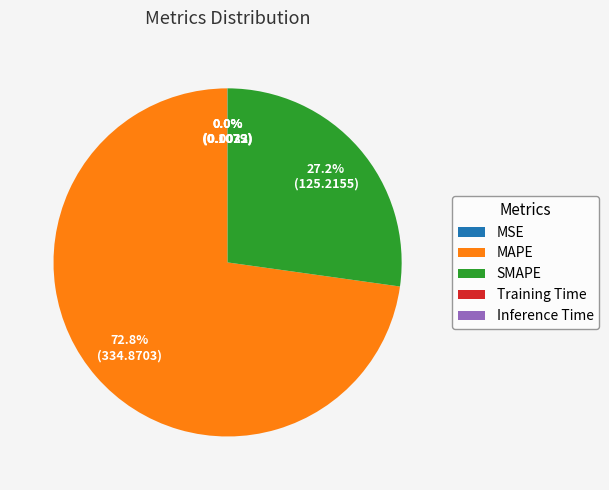

Do SMAPE and MAPE together represent more than half of the pie?

Yes